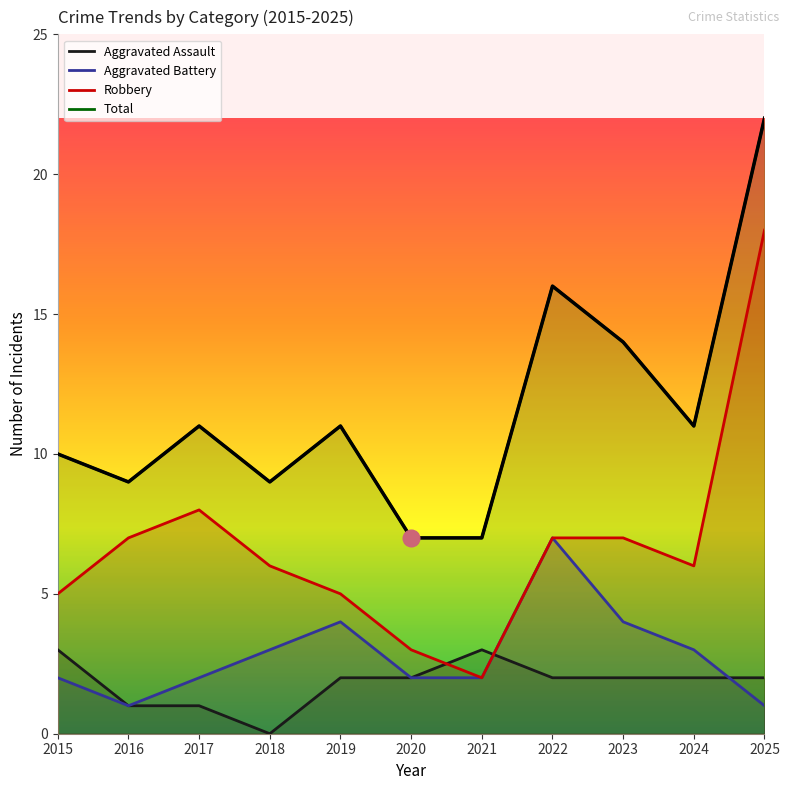

Is it true that Aggravated Battery equals 4 at 2023?

True